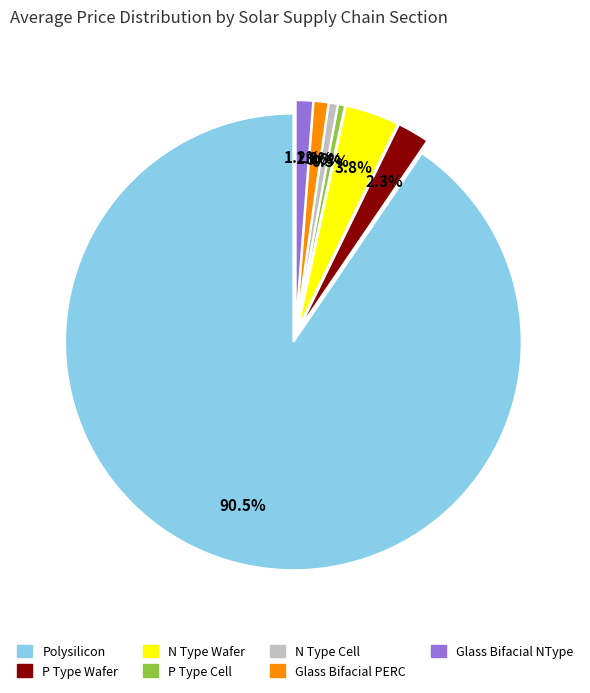

Does any single category account for the majority?

Yes